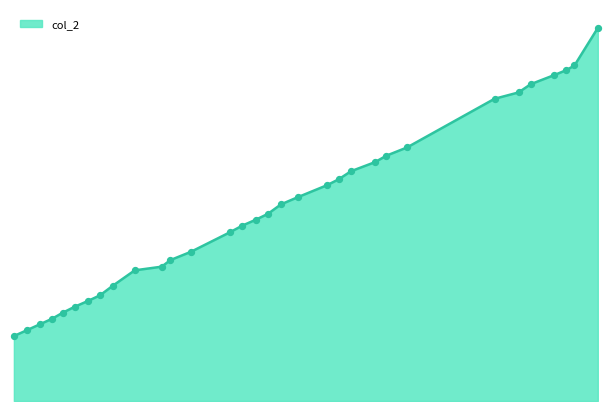

Is this an area chart (filled region under the line)?

Yes